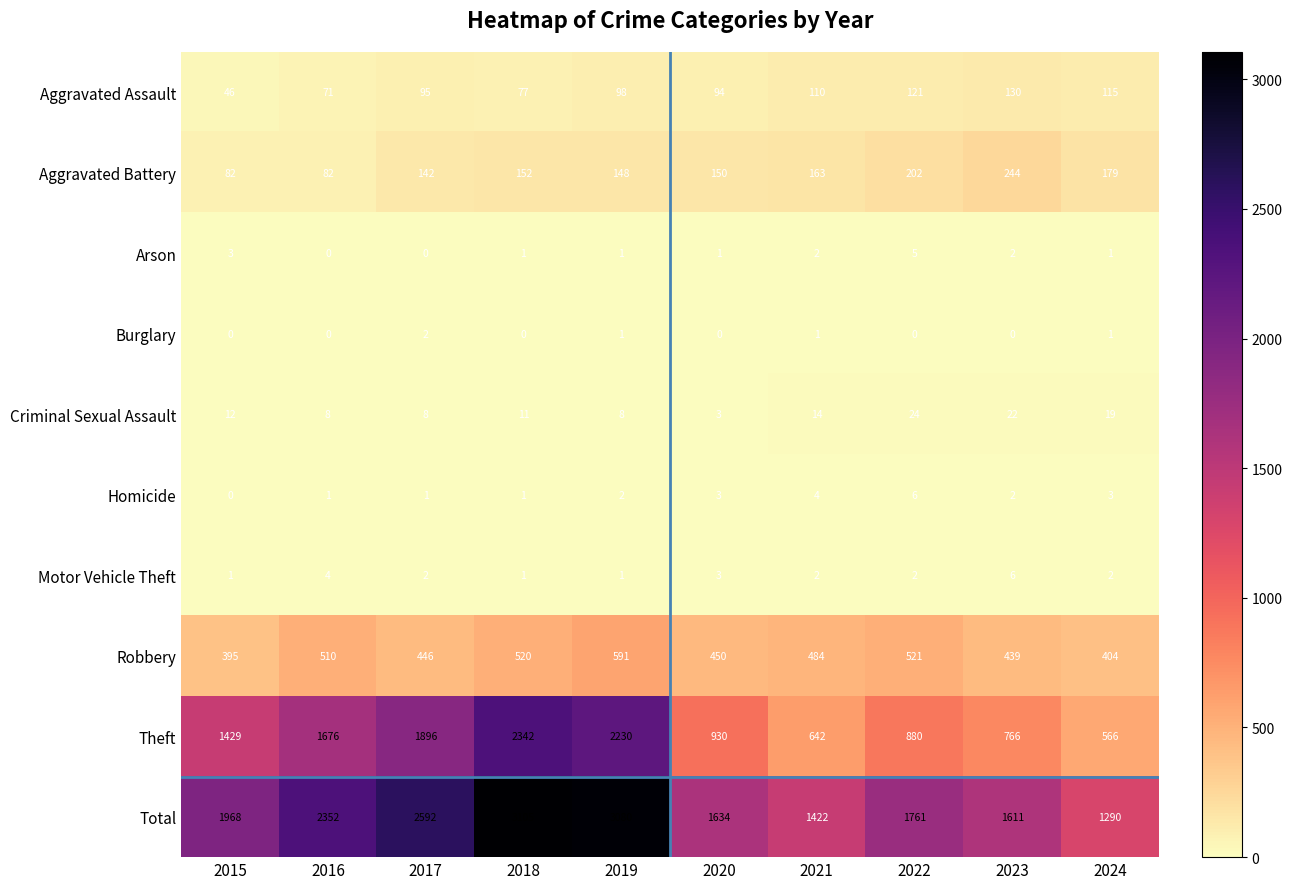

What is the approximate value of Total at 2015?

1968